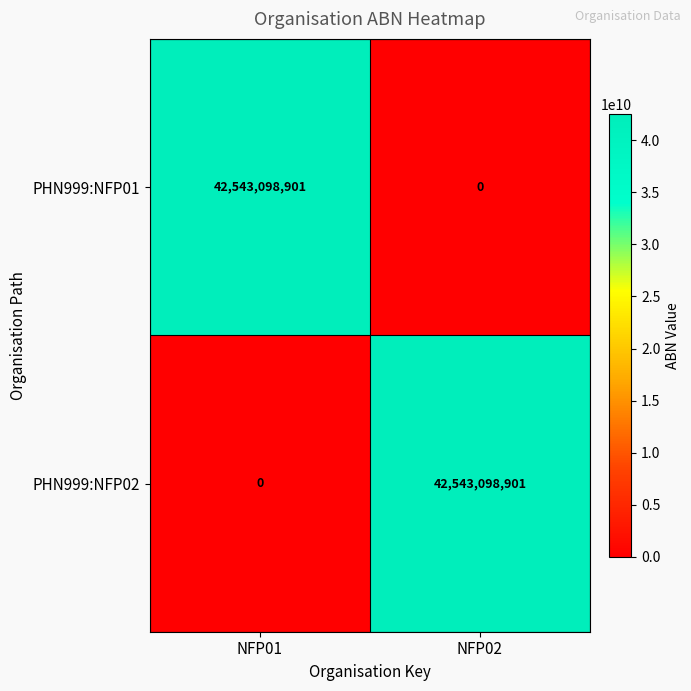

Is the value of PHN999:NFP01 at NFP01 greater than the value of PHN999:NFP02 at NFP01?

Yes